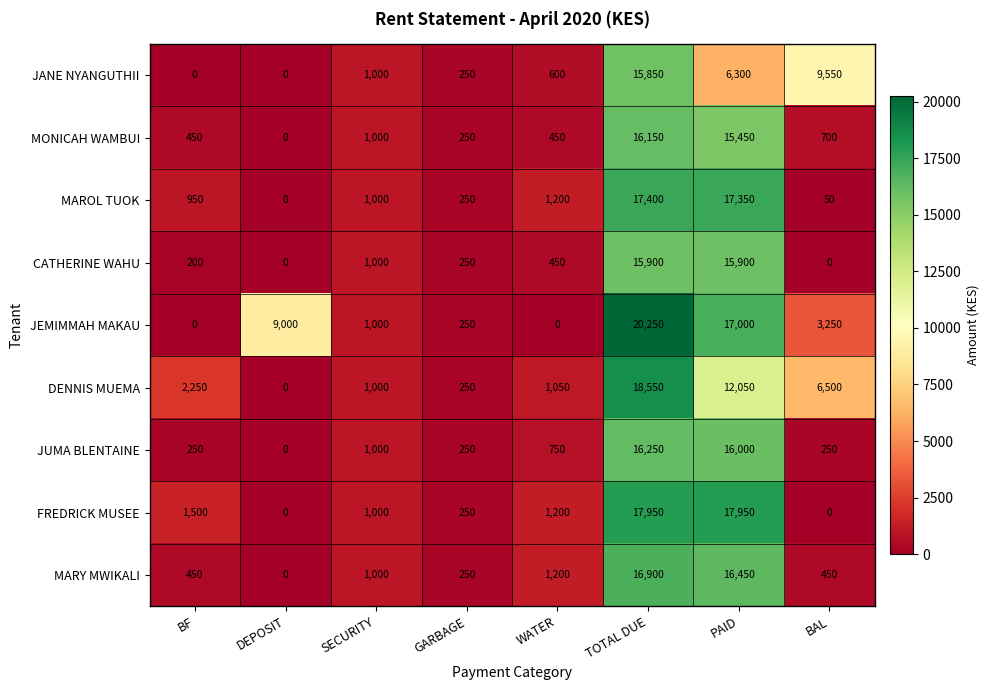

True or false: JANE NYANGUTHII has a value of 600 at WATER.

True